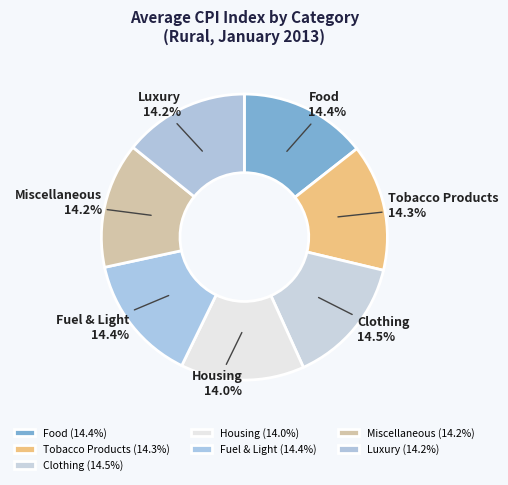

Does Miscellaneous represent more than half of the total?

No